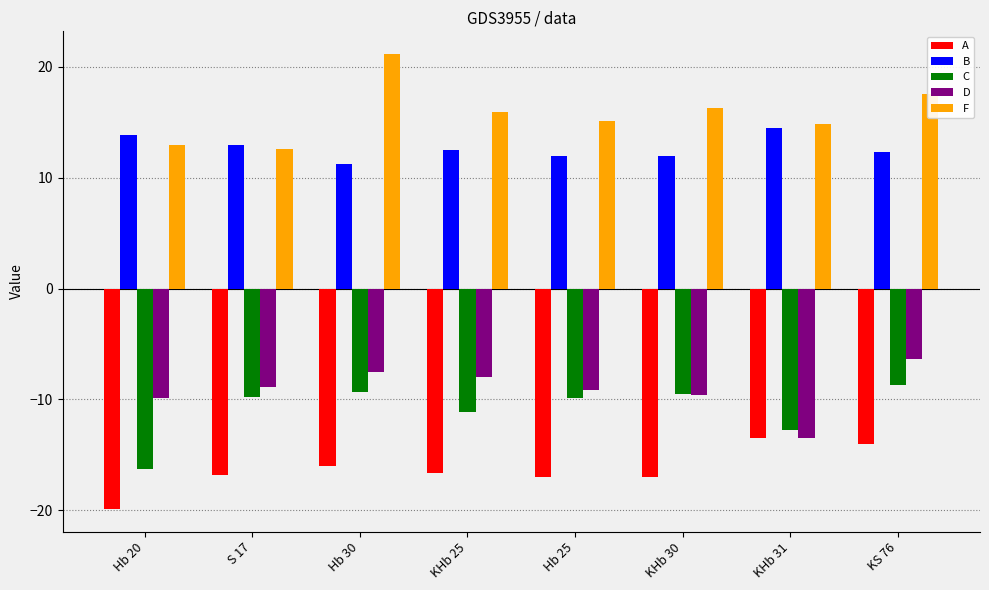

At which label does F first exceed 15?

Hb 30